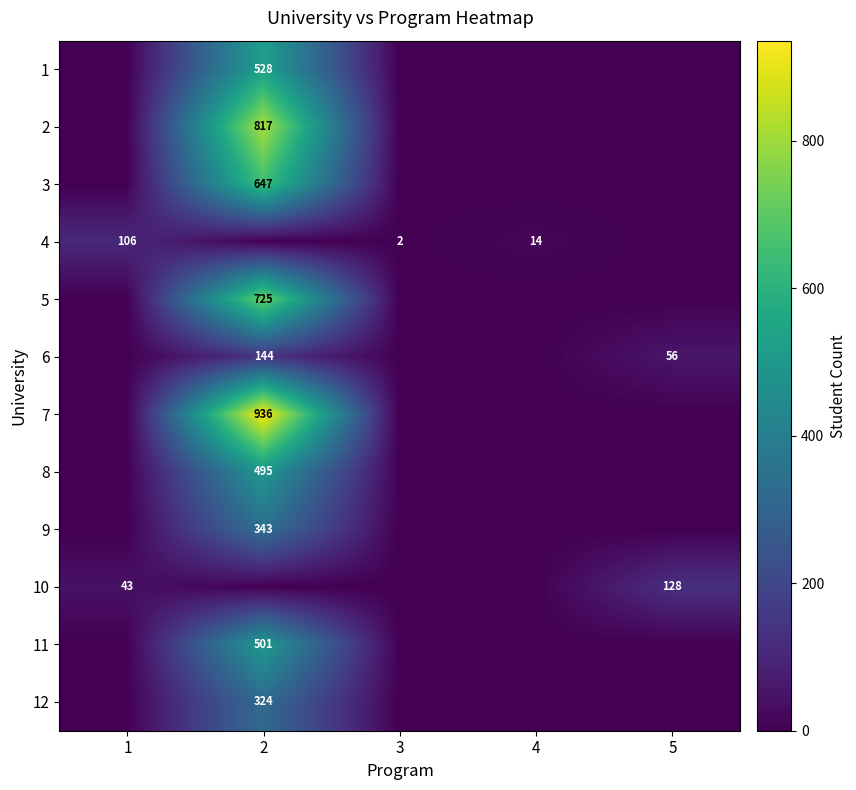

The 2 series shows 817 at 2. True or false?

True